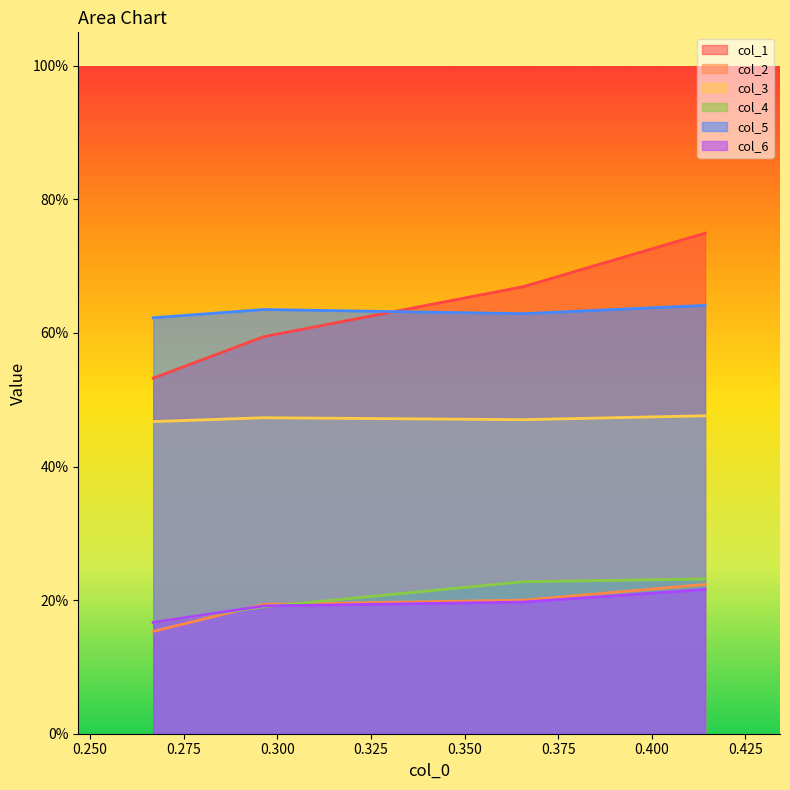

How many interior local peaks does the col_3 series have?

1